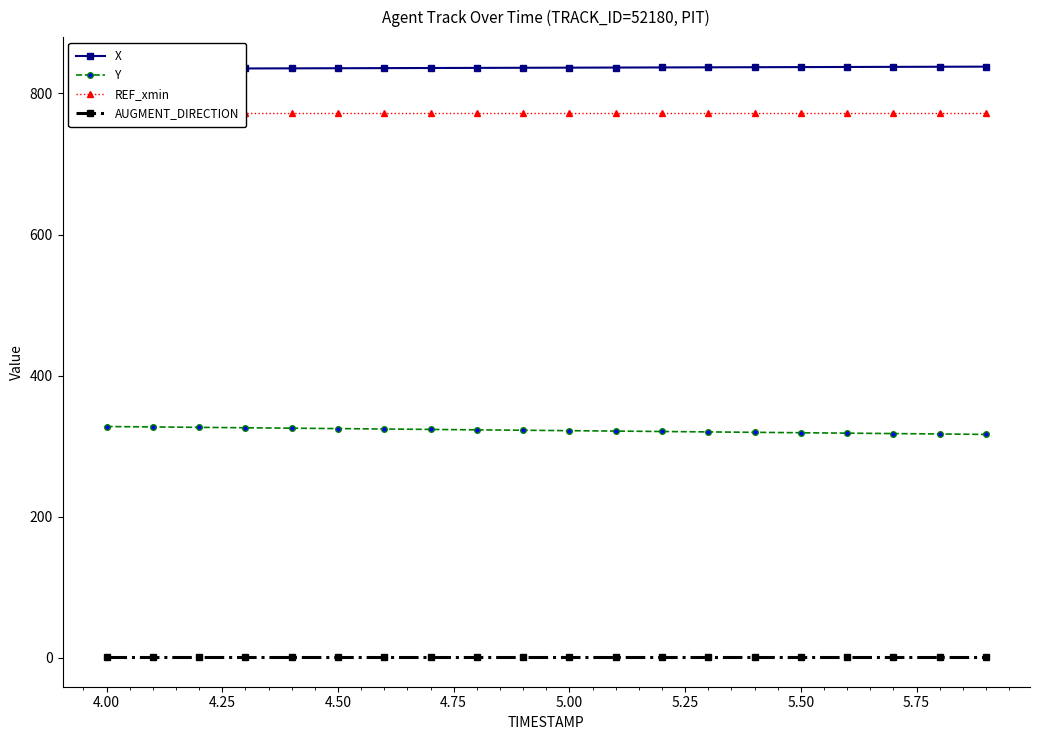

True or false: Y and AUGMENT_DIRECTION cross at least once.

False